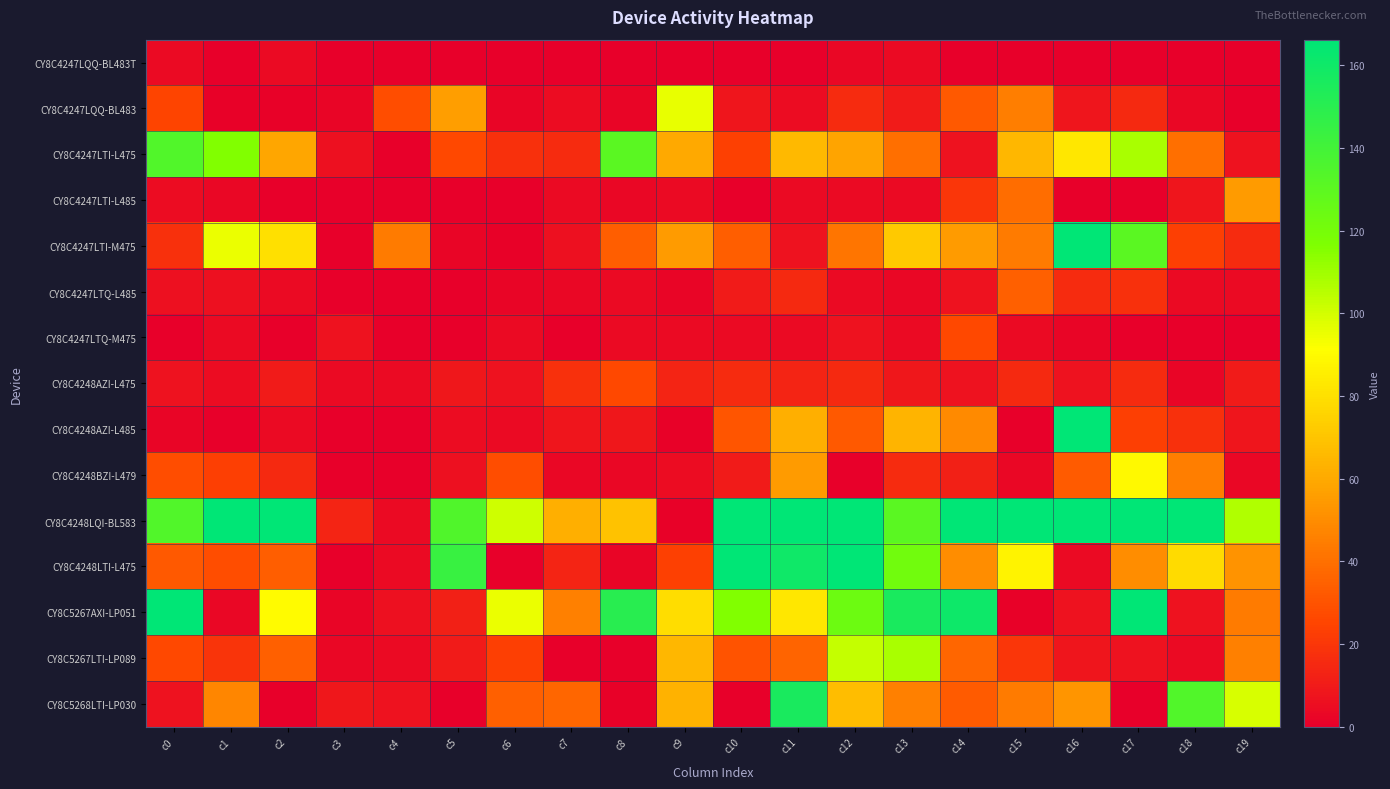

How many distinct data groups are displayed?

15